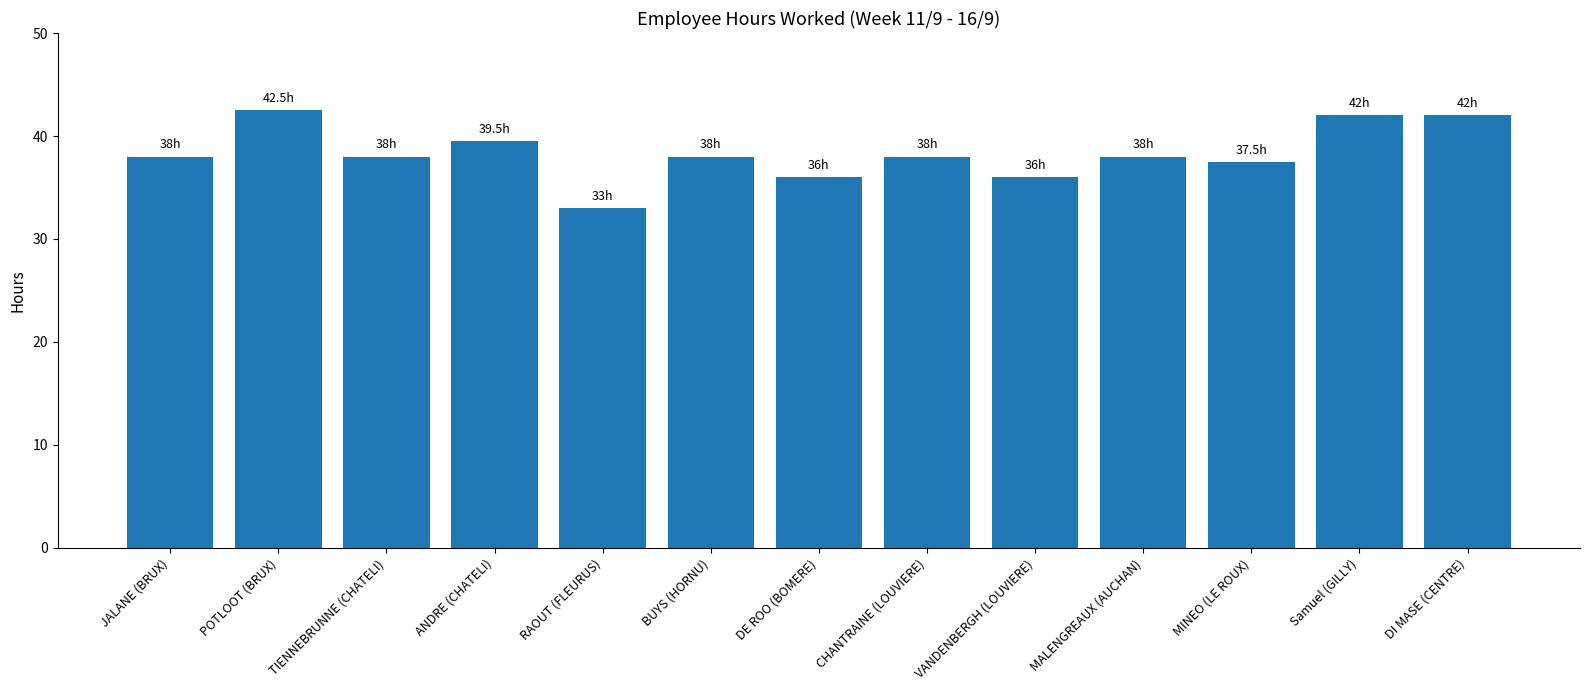

Reading left to right, transcribe all the data shown in this chart.

JALANE (BRUX)=38.0	POTLOOT (BRUX)=42.5	TIENNEBRUNNE (CHATELI)=38.0	ANDRE (CHATELI)=39.5	RAOUT (FLEURUS)=33.0	BUYS (HORNU)=38.0	DE ROO (BOMERE)=36.0	CHANTRAINE (LOUVIERE)=38.0	VANDENBERGH (LOUVIERE)=36.0	MALENGREAUX (AUCHAN)=38.0	MINEO (LE ROUX)=37.5	Samuel (GILLY)=42.0	DI MASE (CENTRE)=42.0